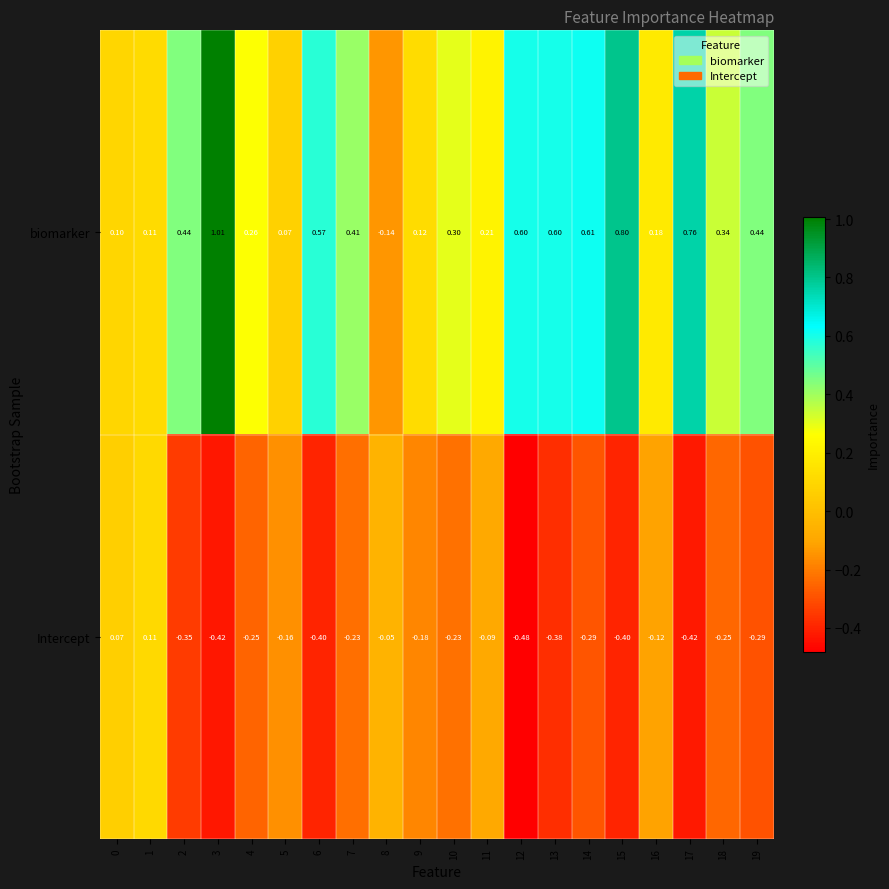

At which category is the sum across all series the highest?

3